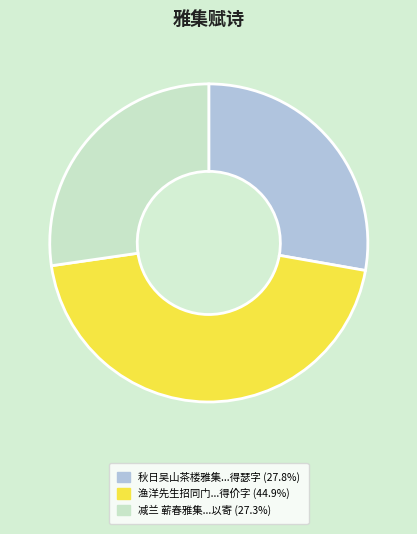

Is there a majority slice in this chart?

No